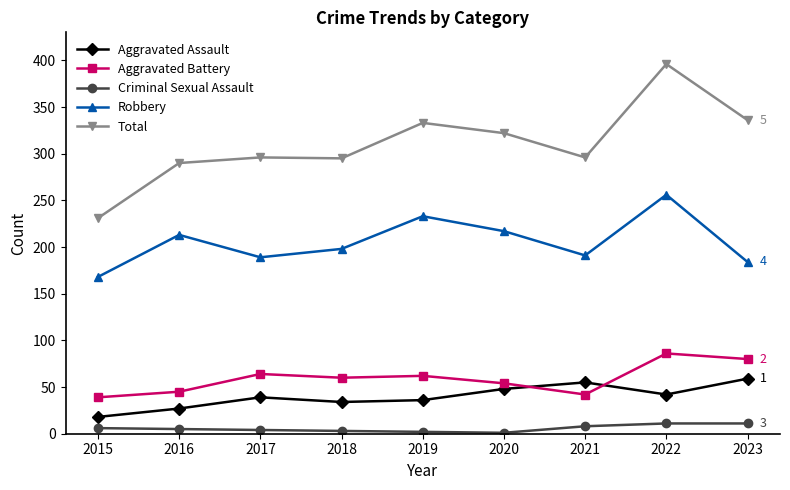

At how many categories does at least one series exceed 134?

9